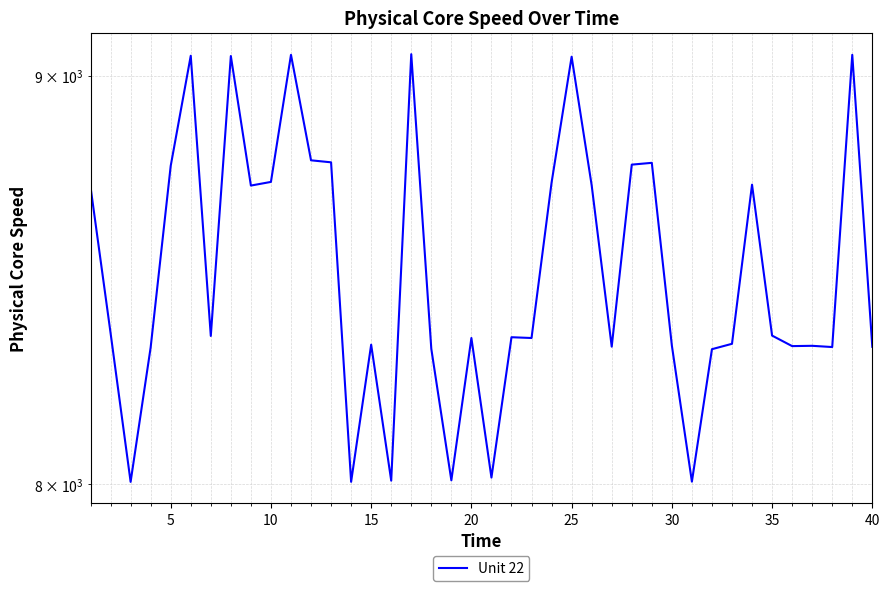

How many distinct data groups are displayed?

1